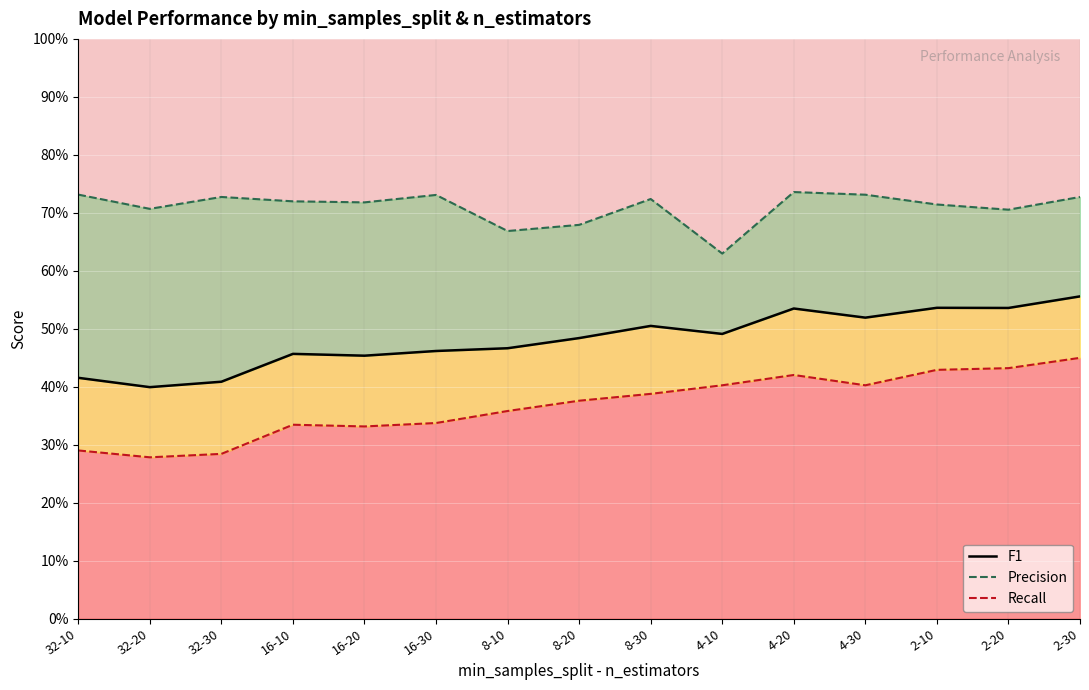

What is the label of the 9th point from the right?

8-10